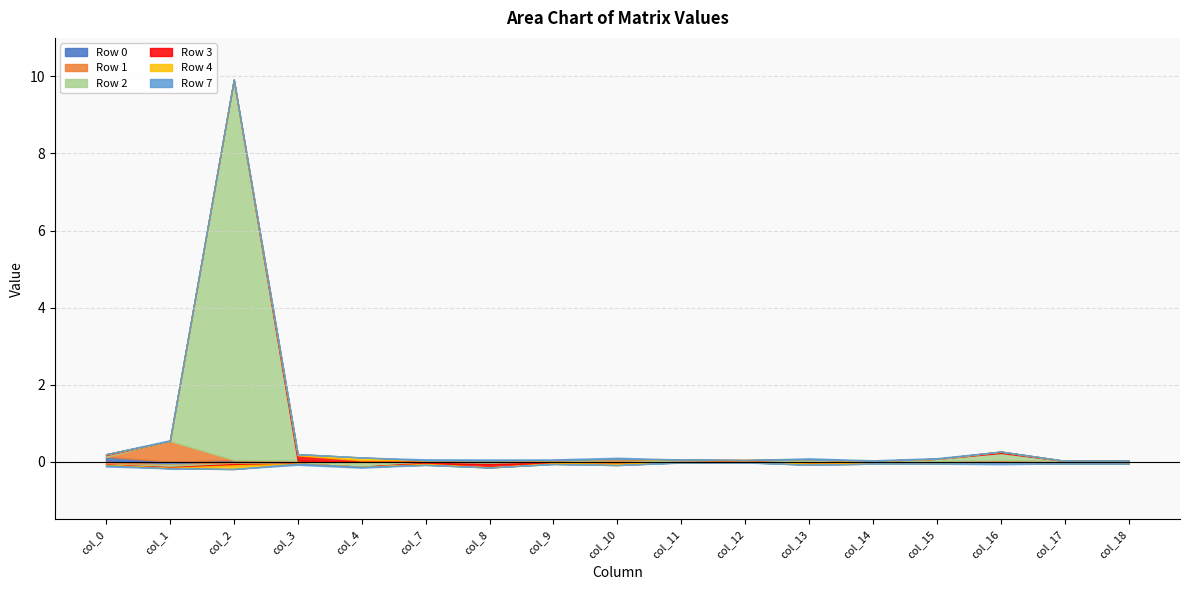

True or false: Row 4 has more than 2 interior local peaks.

True